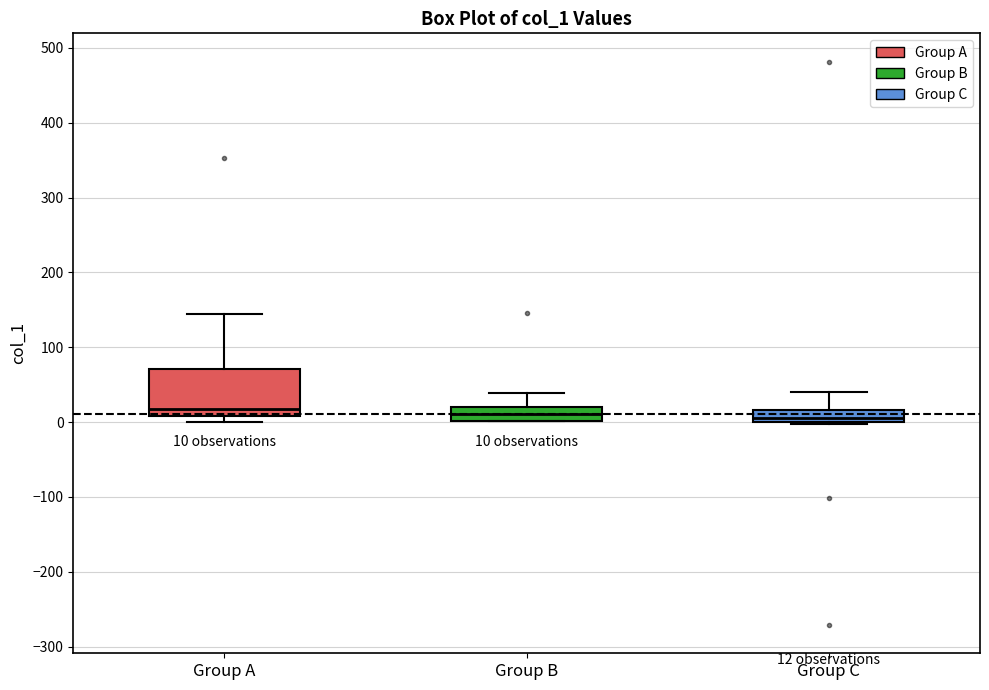

Which box is the tallest, from its lower edge to its upper edge?

Group A